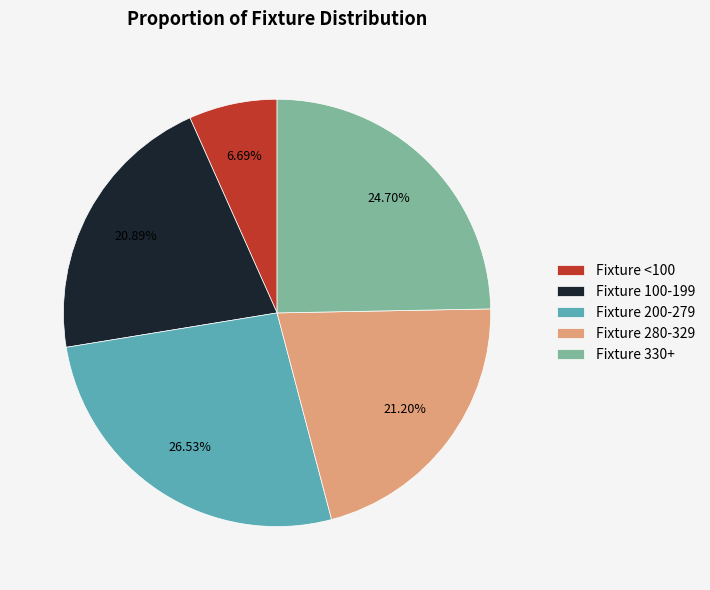

Which category has the biggest portion of the pie?

Fixture 200-279